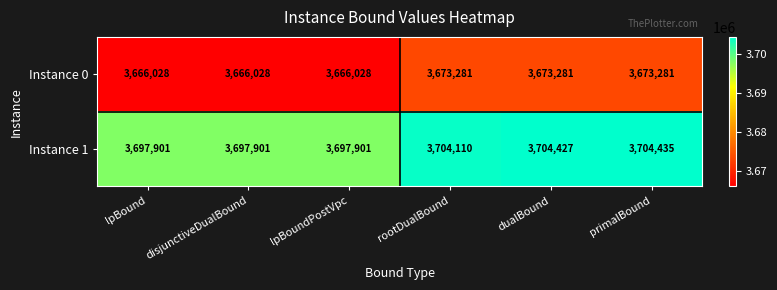

What is the difference between the maximum and second lowest values in the Instance 1 series?

6534